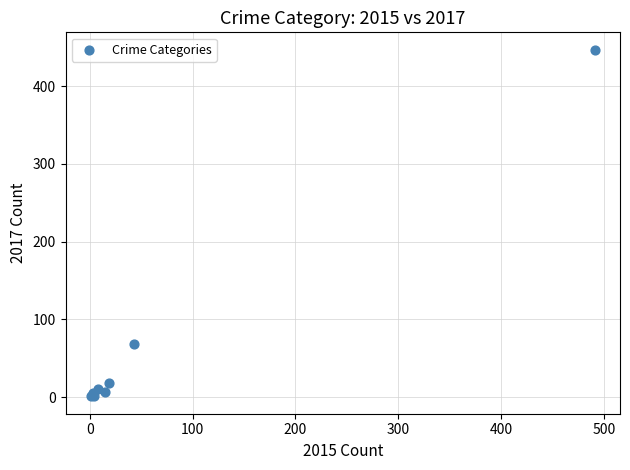

What Y value in the scatter plot is closest to 224?

69